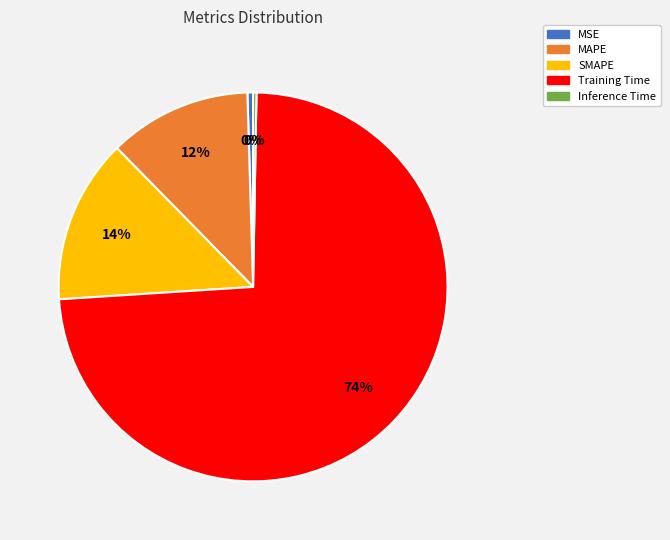

Is the sum of SMAPE and MSE greater than half?

No